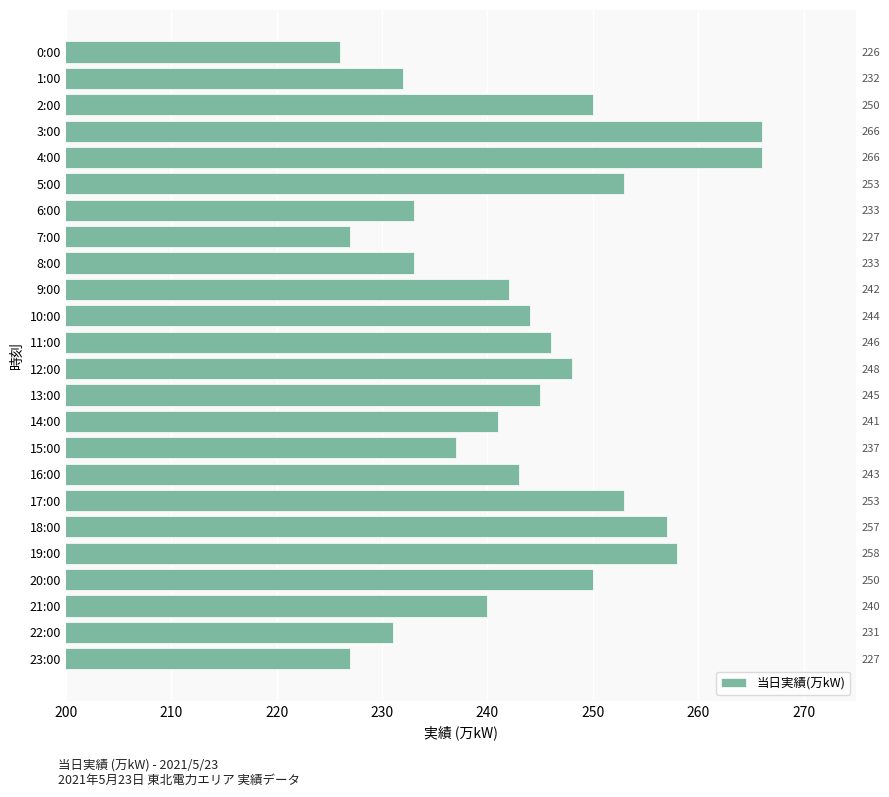

How many values are below 244?

12